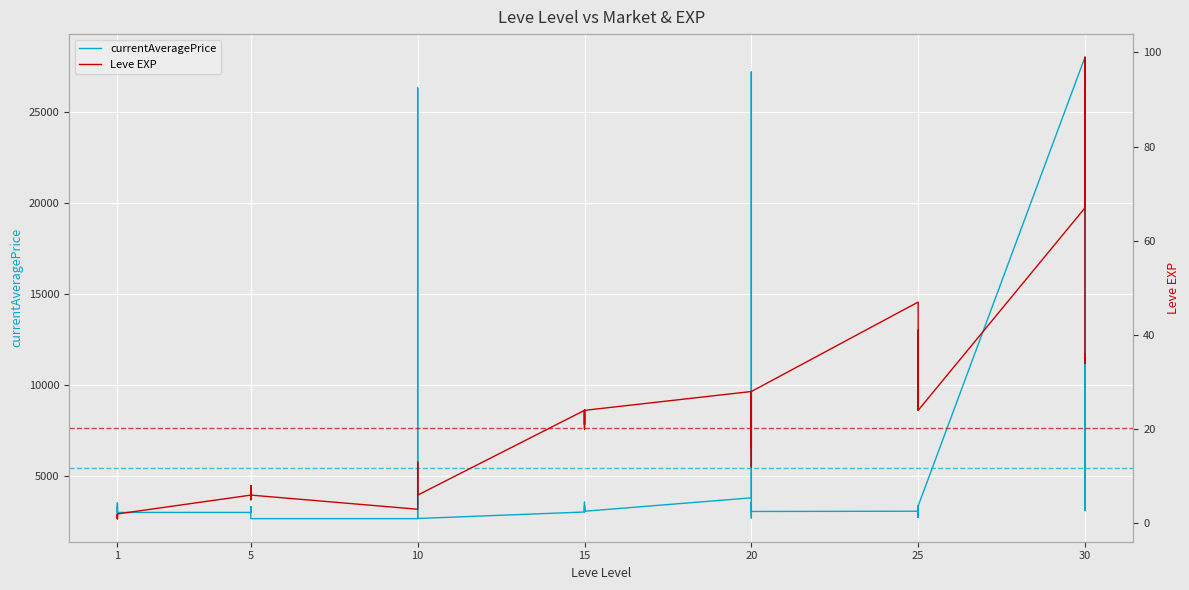

Is it true that Leve EXP equals 15 at 24?

False